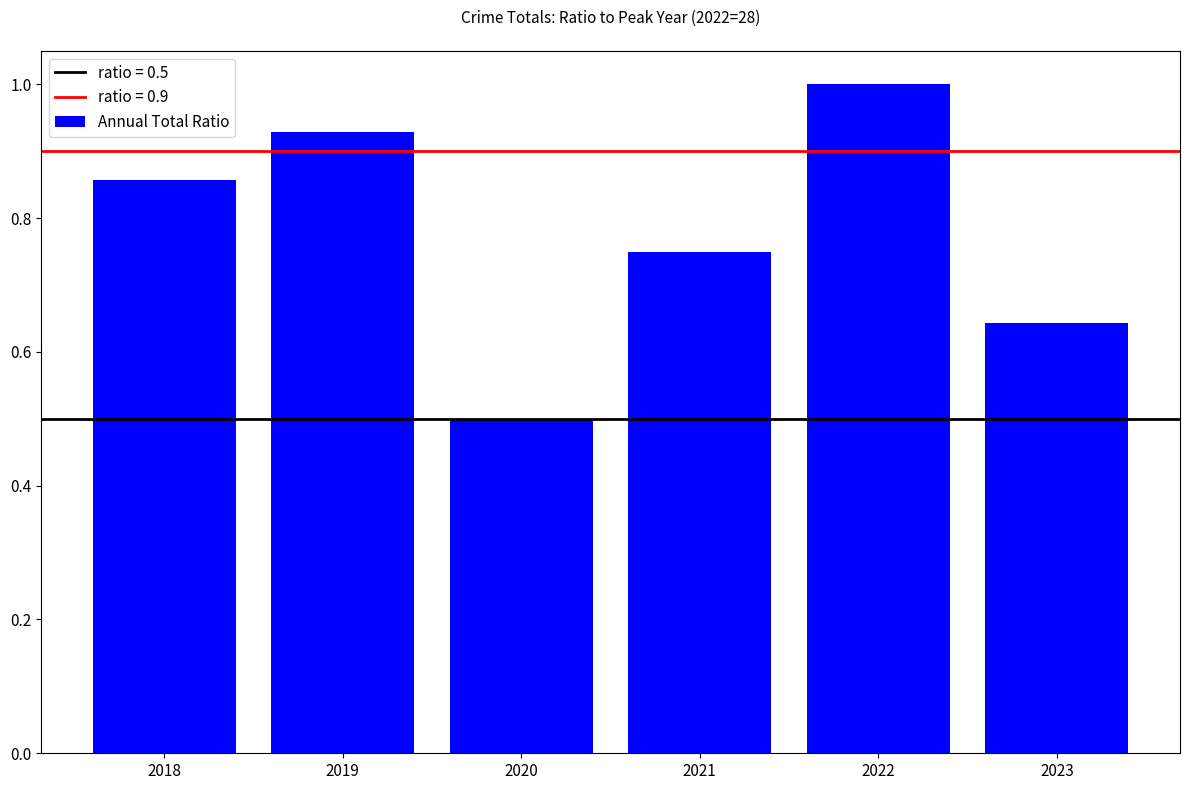

What is the difference between the maximum and minimum values?

0.5